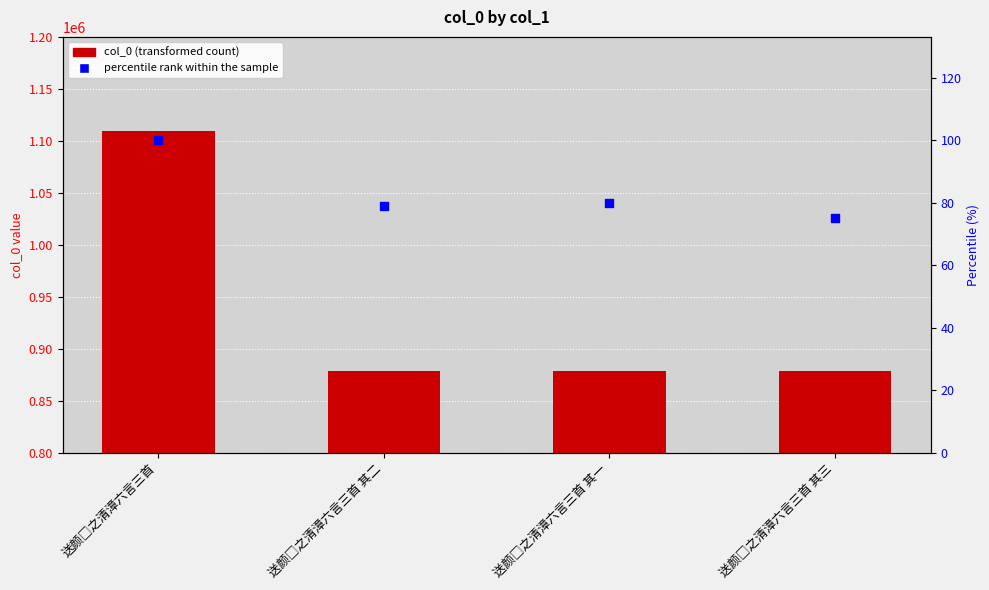

What is the total value across all series at 送颜□之清漳六言三首 其三?

878985